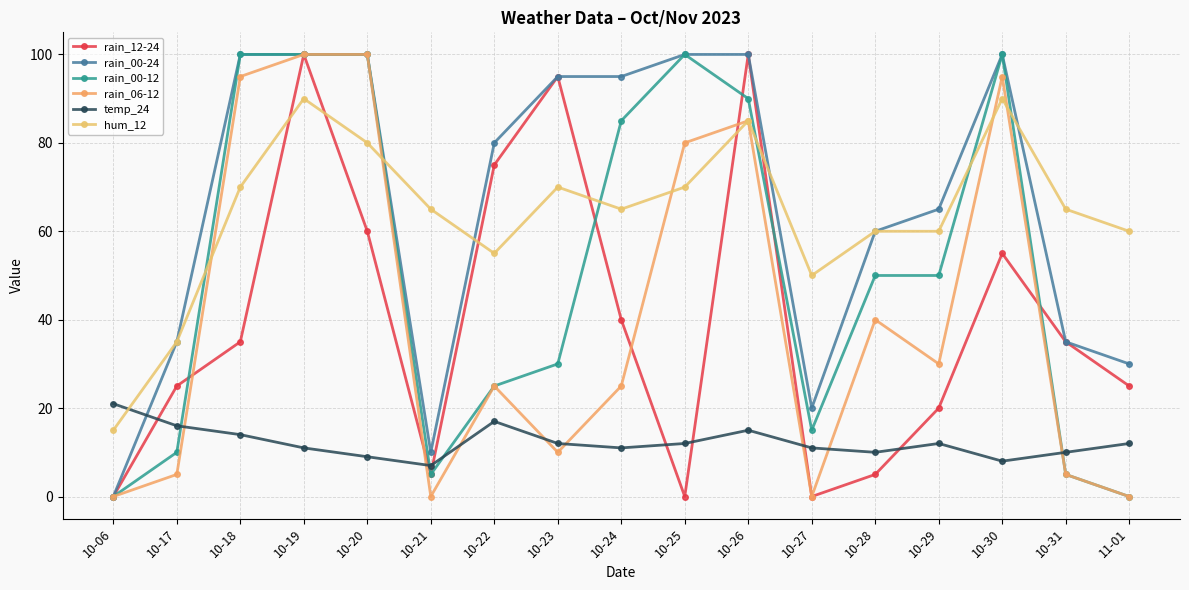

What is the label of the 1st point from the left?

10-06